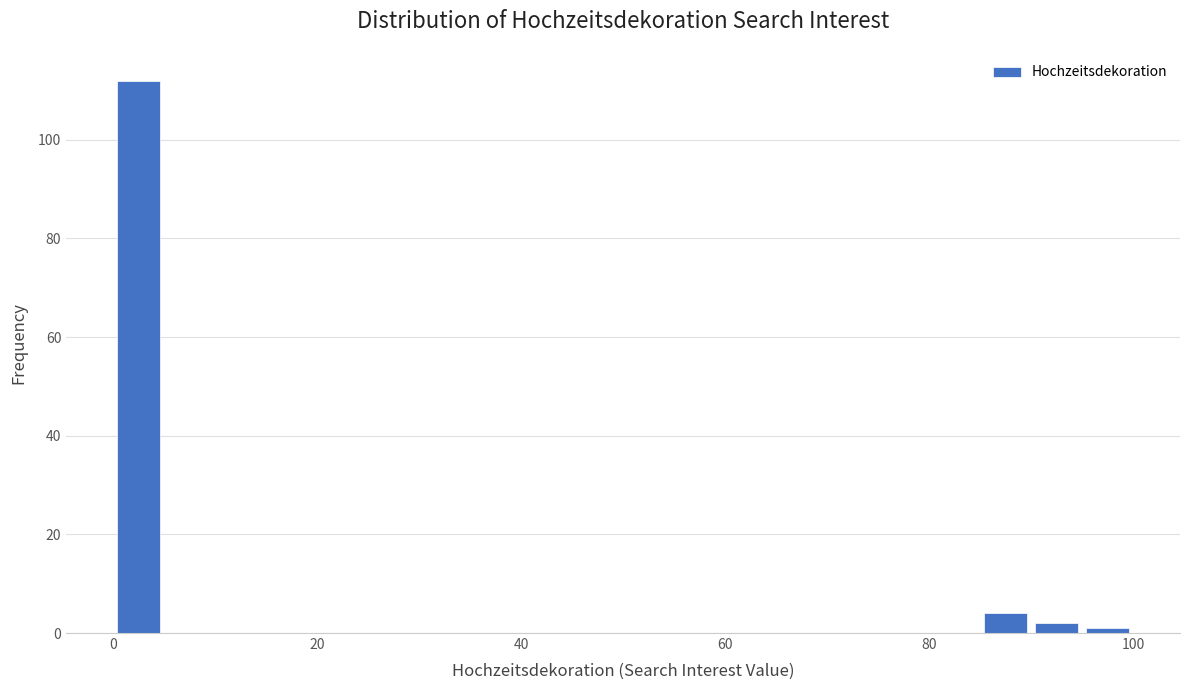

Around what value on the x-axis is the tallest bar? Give the approximate position of its centre, as read against the axis.

2